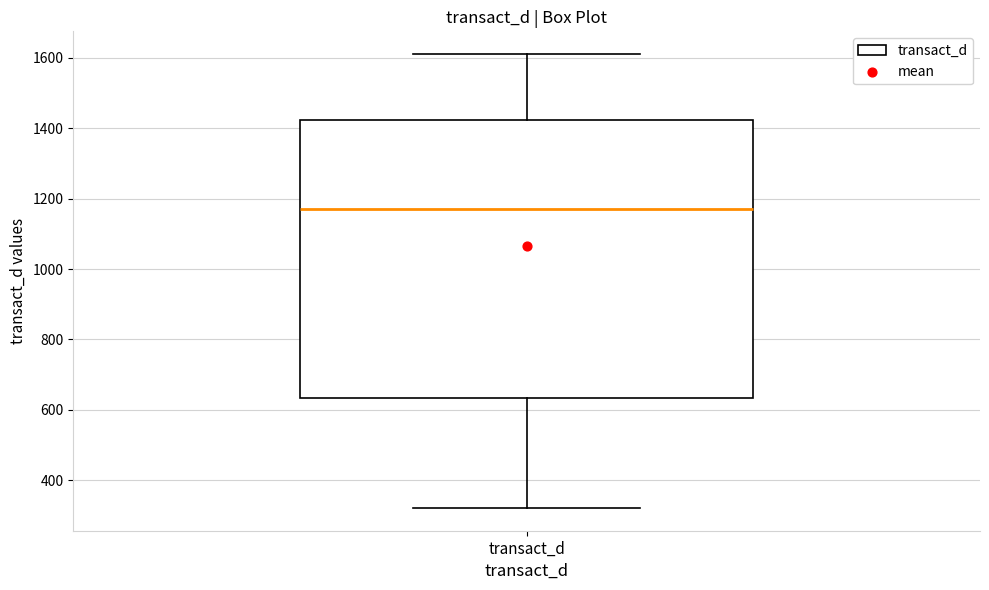

Where does the lower whisker of the box for transact_d end on the y-axis? The values are not printed on the chart, so give them approximately, as read against the axis.

320